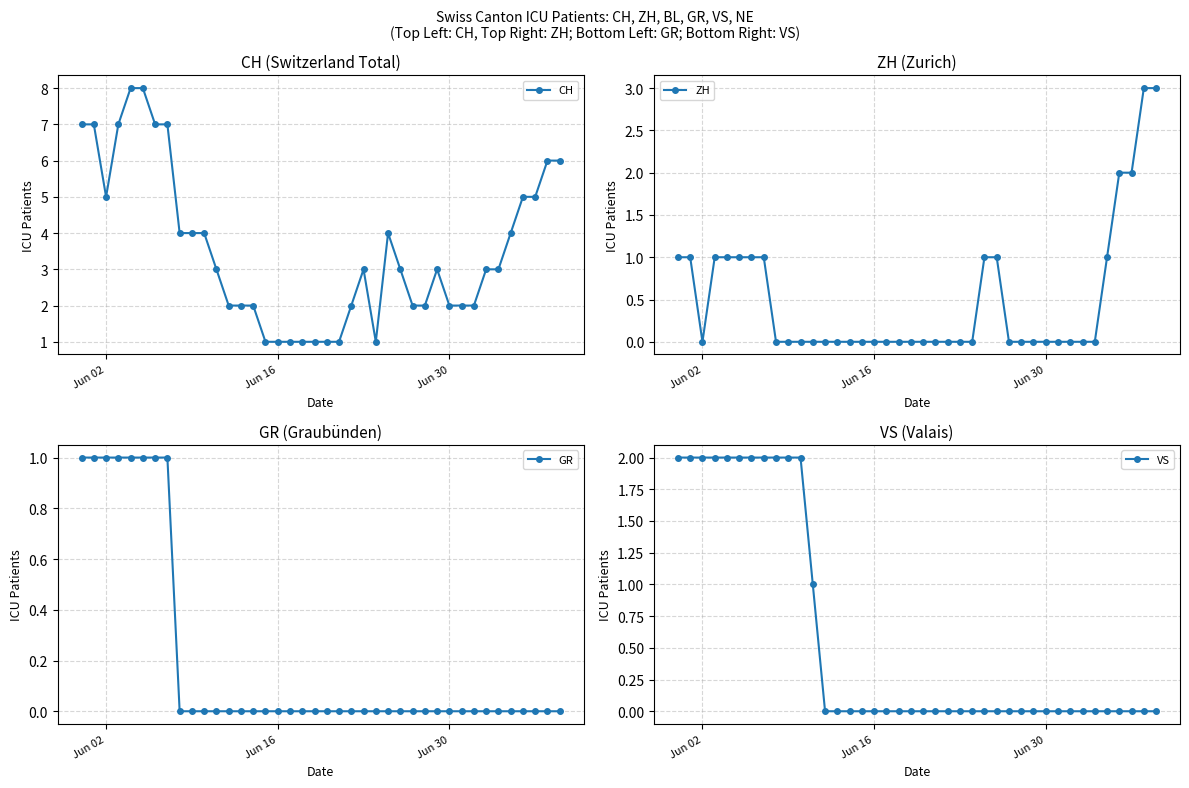

How many values in the ZH series exceed 0?

14